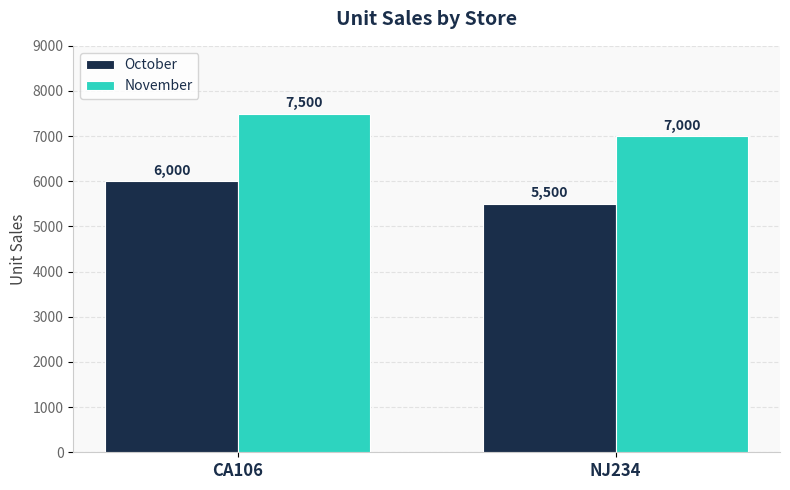

What is the difference between the maximum and minimum values in the October series?

500